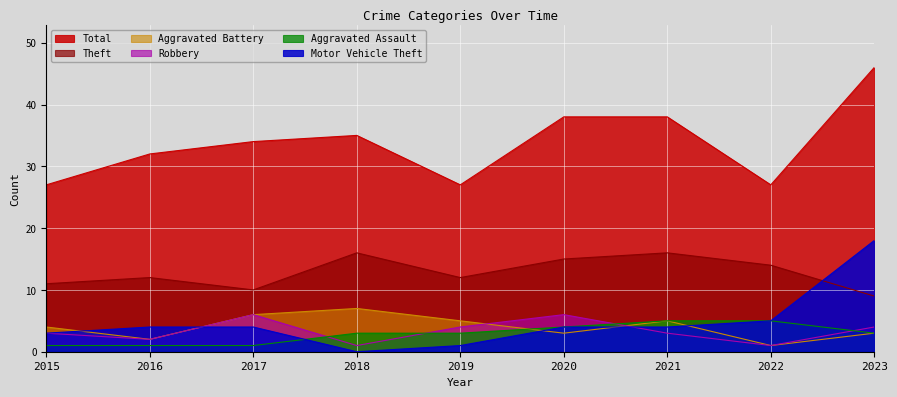

Reading left to right, extract all data points from this chart.

Theft: 11	12	10	16	12	15	16	14	9
Total: 27	32	34	35	27	38	38	27	46
Aggravated Assault: 1	1	1	3	3	4	5	5	3
Aggravated Battery: 4	2	6	7	5	3	5	1	3
Motor Vehicle Theft: 3	4	4	0	1	4	4	5	18
Robbery: 3	2	6	1	4	6	3	1	4